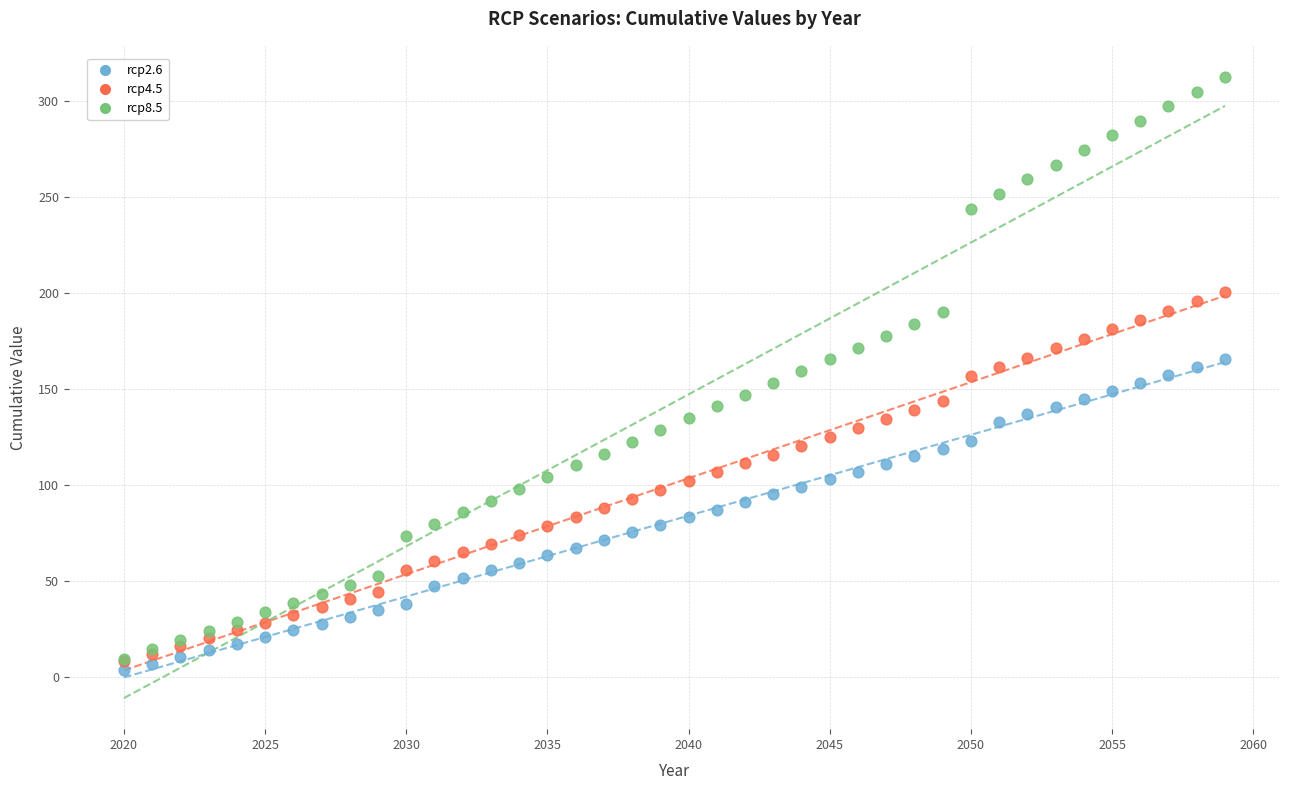

Which series has the largest Y range (max minus min)?

rcp8.5